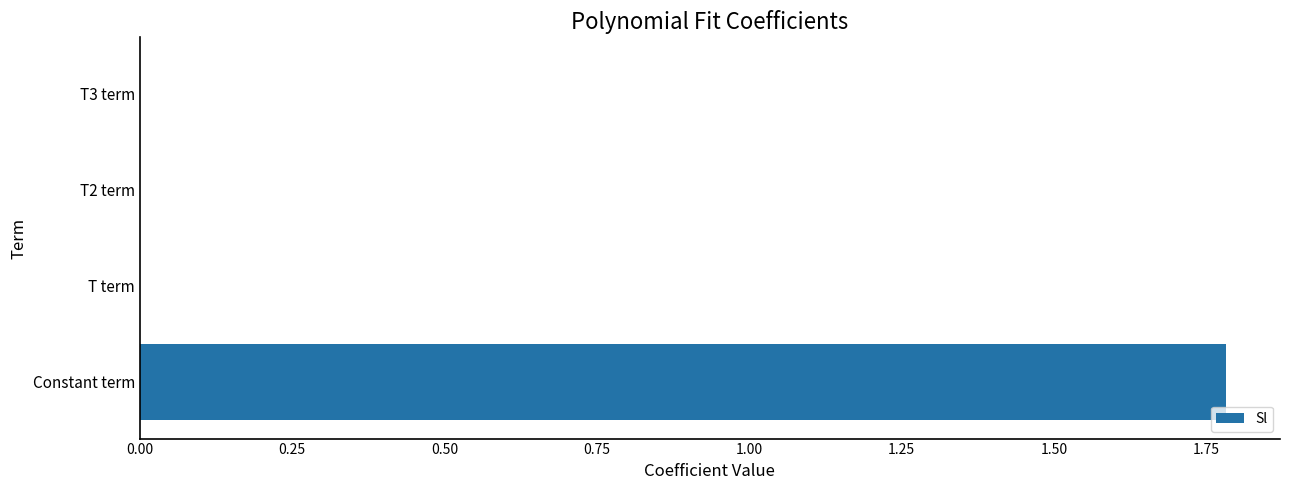

What is the sum of all values?

1.8